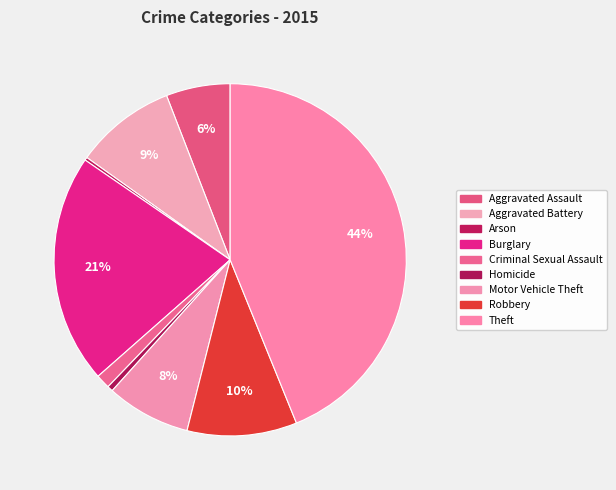

To the nearest percent, what is the difference between the largest and smallest slice percentages?

44%